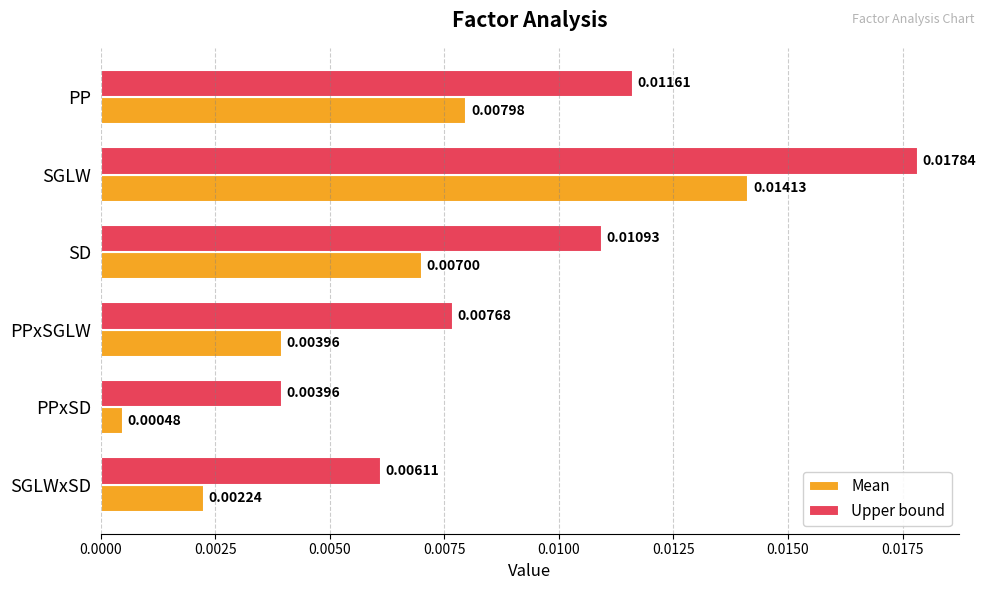

Which series has the largest total across all categories?

Upper bound